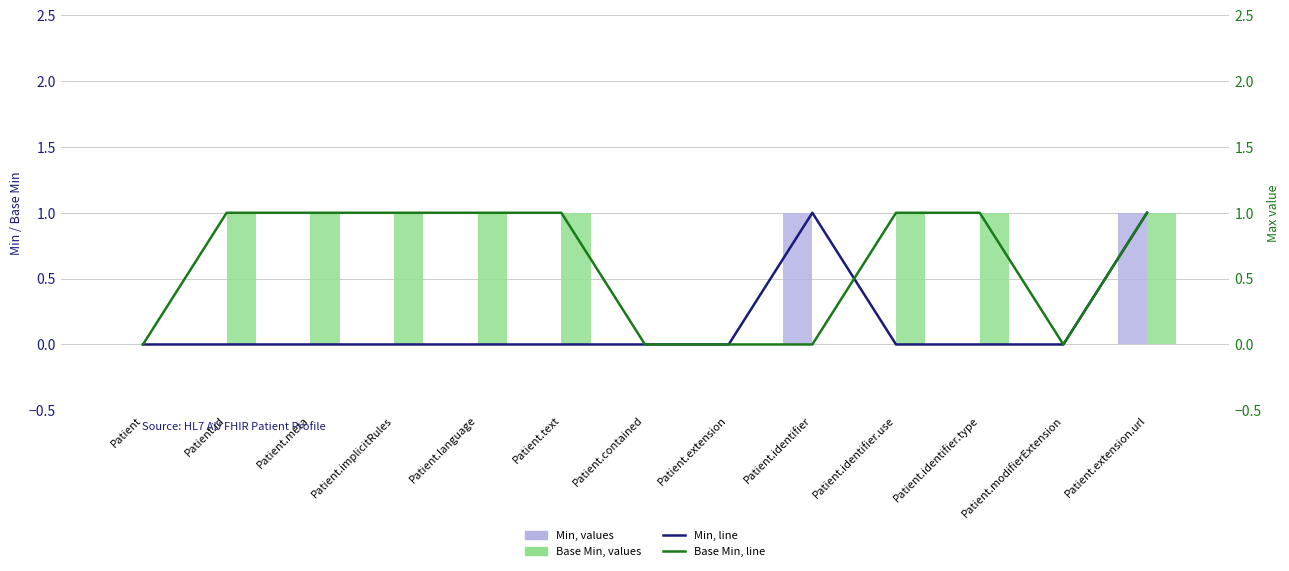

What is the sum of all Base Min, values values?

8